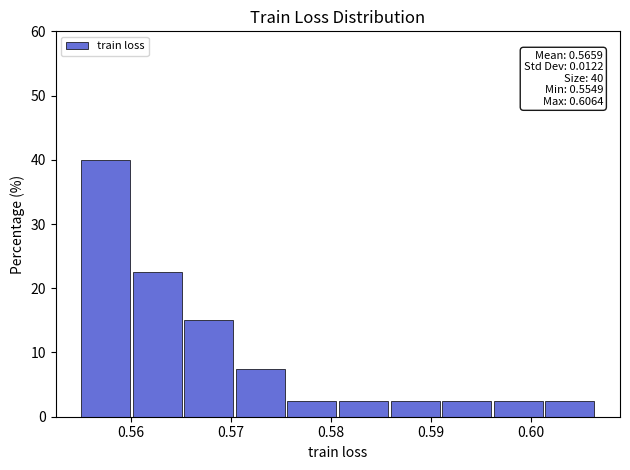

Over which range of the x-axis is the bar tallest?

0.555 to 0.560